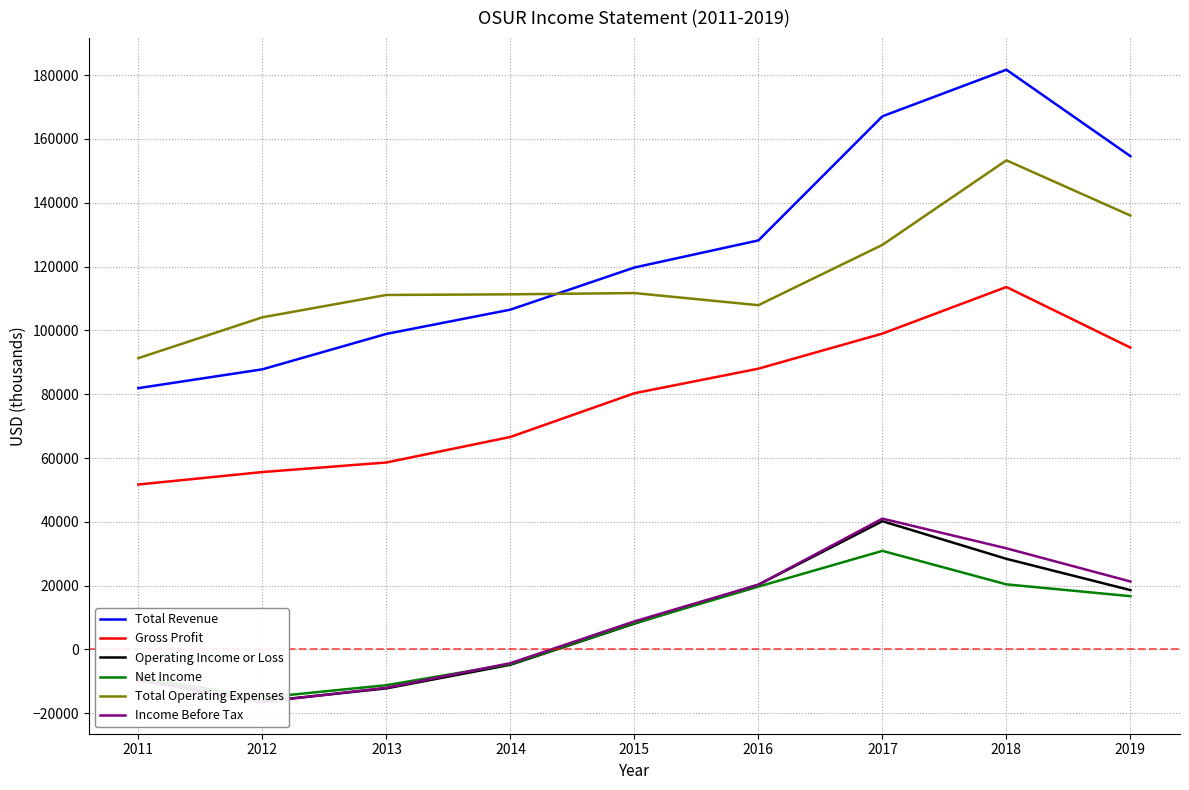

At which category is the sum across all series the highest?

2018